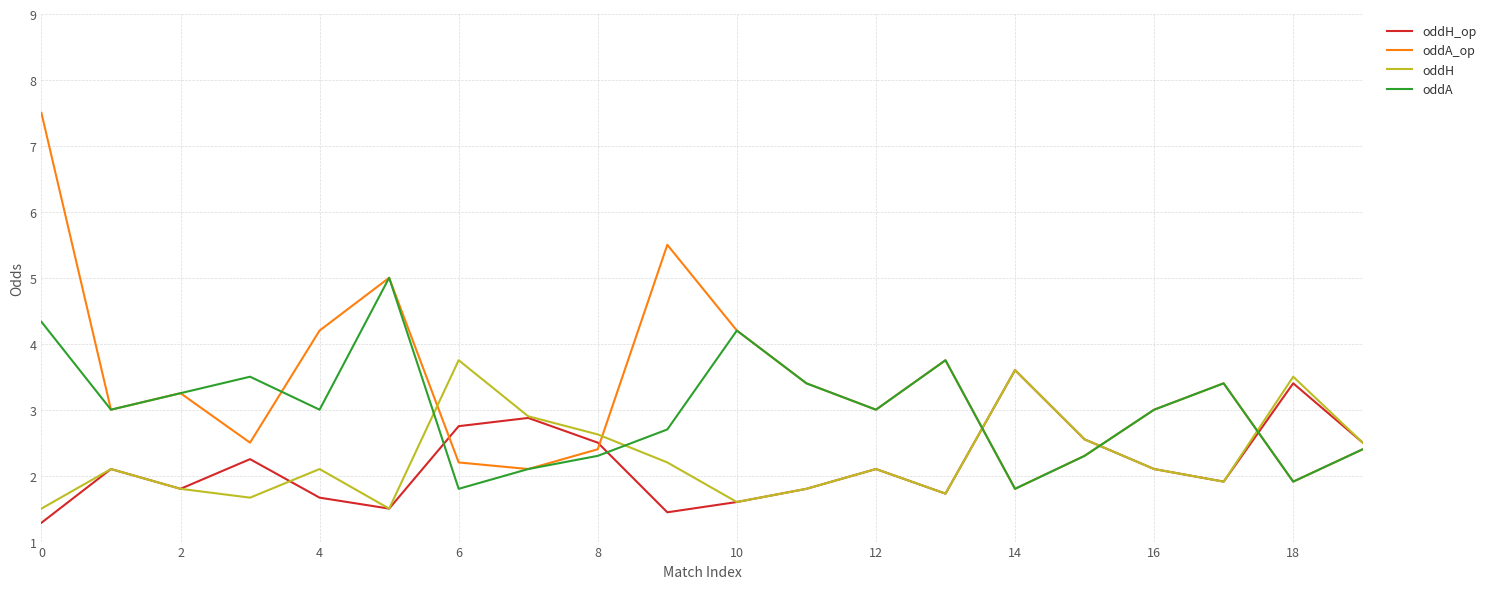

How many interior local peaks does the oddA series have?

5